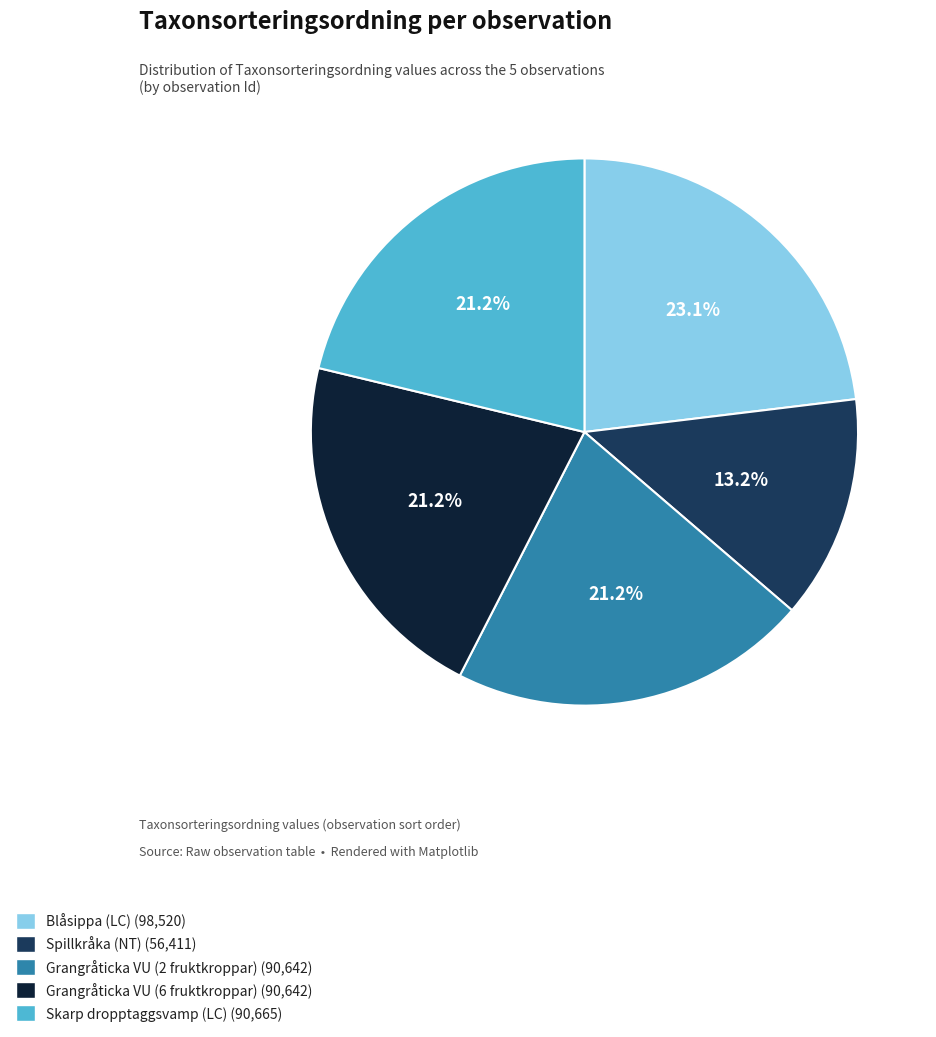

To the nearest percent, what portion does Blåsippa (LC) represent?

23%